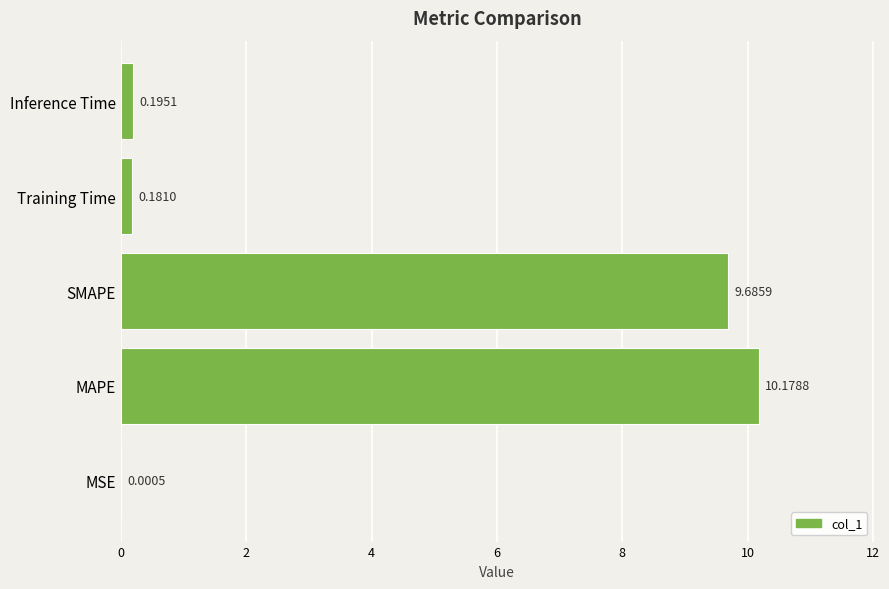

What is the sum of all values?

20.2